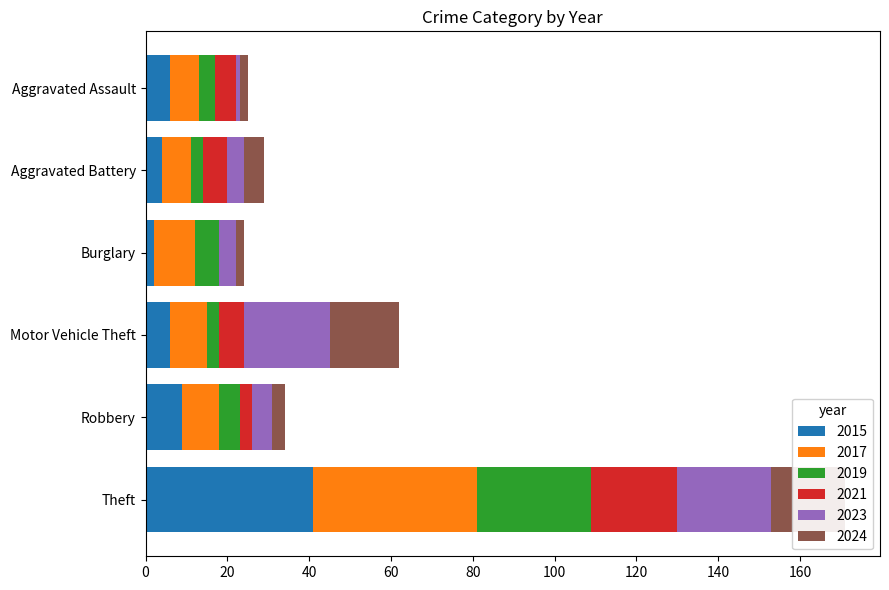

At which category is the sum across all series the highest?

Theft